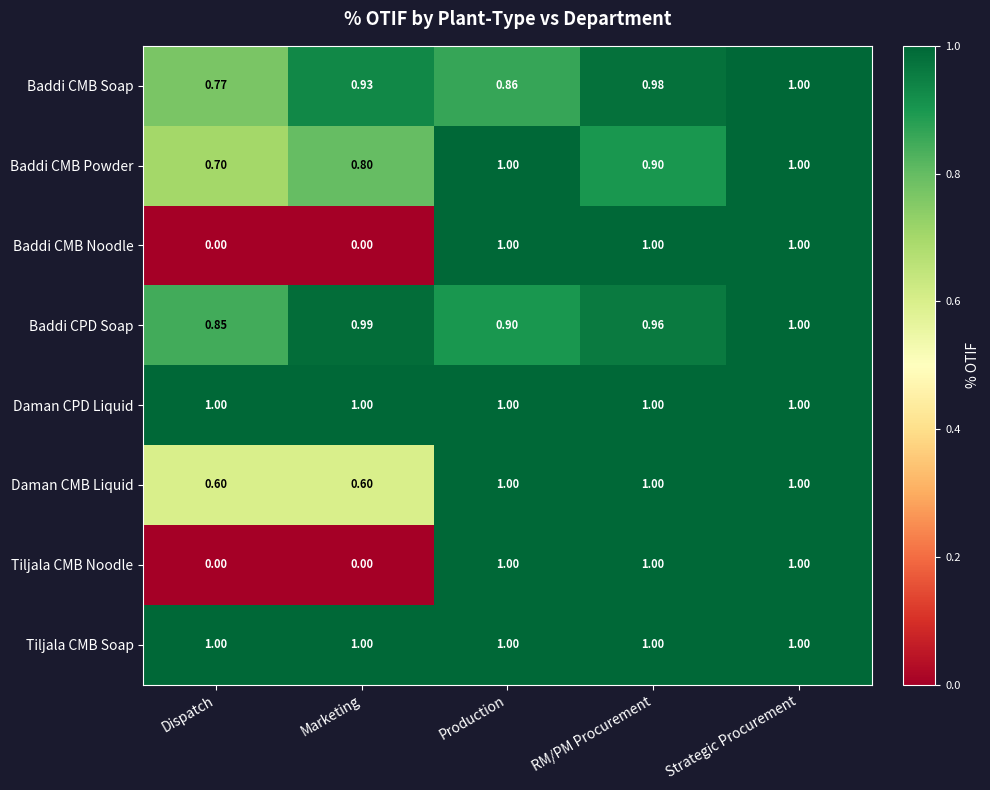

At which label is Baddi CMB Soap closest to 0?

Dispatch